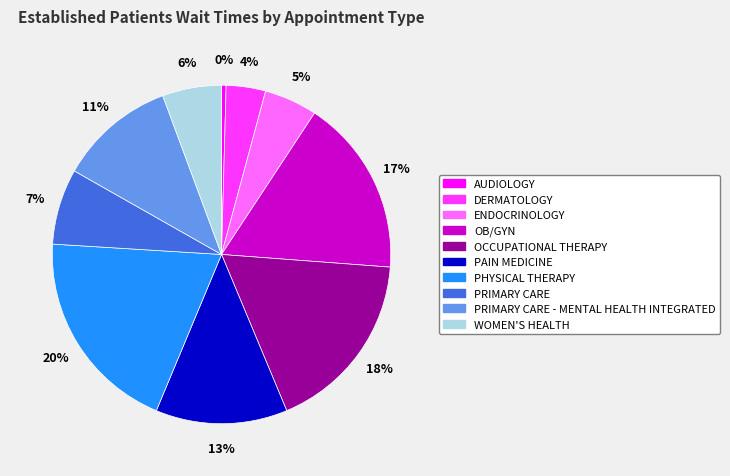

To the nearest percent, what is the difference between the PRIMARY CARE and AUDIOLOGY slice percentages?

7%